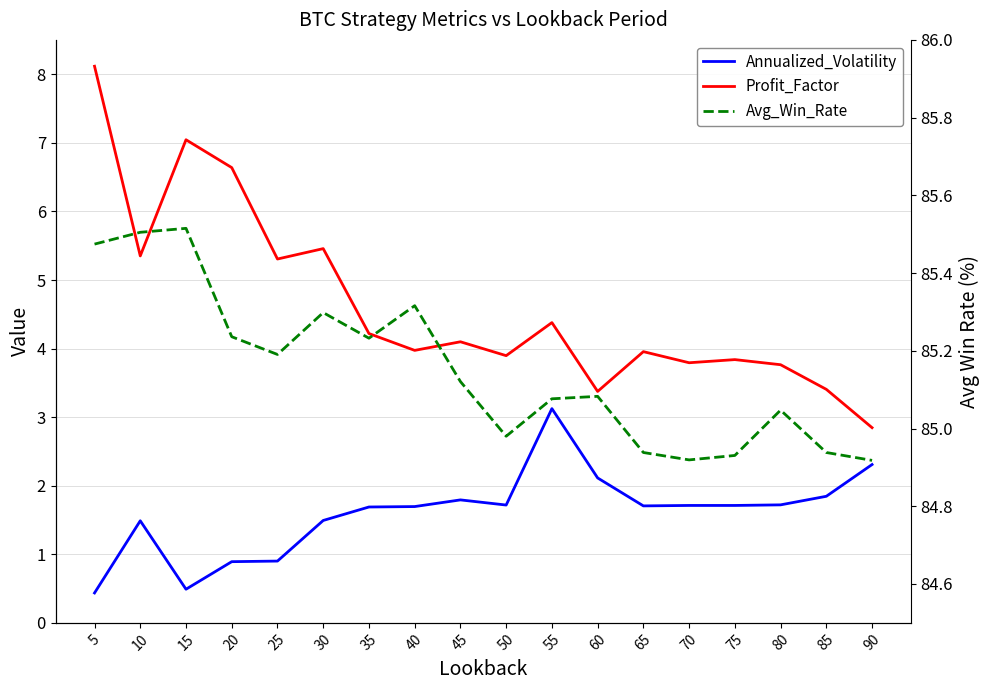

Reading right to left, what are all the values shown in this chart?

Annualized_Volatility: 90=2.3	85=1.8	80=1.7	75=1.7	70=1.7	65=1.7	60=2.1	55=3.1	50=1.7	45=1.8	40=1.7	35=1.7	30=1.5	25=0.9	20=0.9	15=0.5	10=1.5	5=0.4
Profit_Factor: 90=2.8	85=3.4	80=3.8	75=3.8	70=3.8	65=4.0	60=3.4	55=4.4	50=3.9	45=4.1	40=4.0	35=4.2	30=5.5	25=5.3	20=6.6	15=7.0	10=5.4	5=8.1
Avg_Win_Rate: 90=84.9	85=84.9	80=85.0	75=84.9	70=84.9	65=84.9	60=85.1	55=85.1	50=85.0	45=85.1	40=85.3	35=85.2	30=85.3	25=85.2	20=85.2	15=85.5	10=85.5	5=85.5